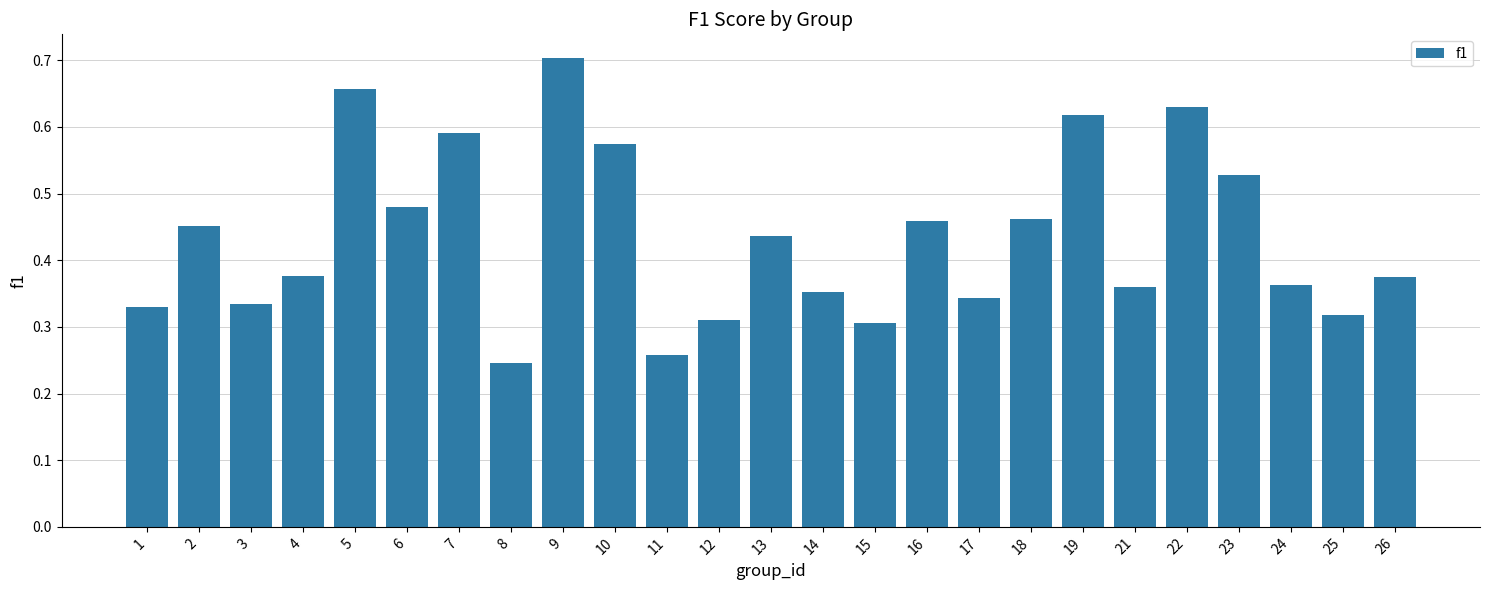

Is it true that the value at 26 is 0.1?

False